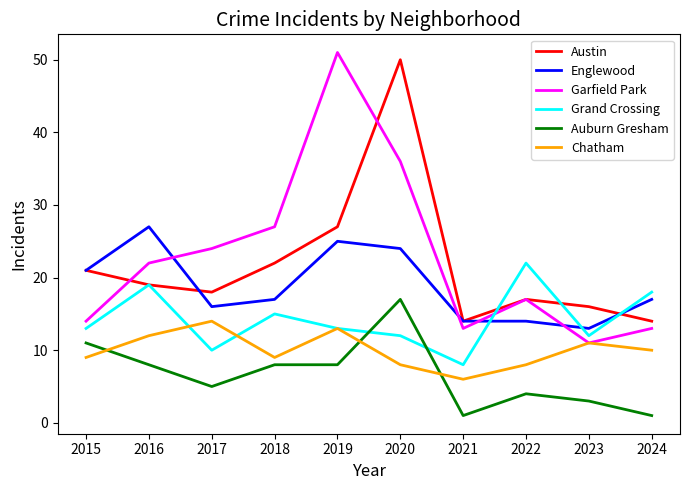

Which series has the largest range (max minus min)?

Garfield Park